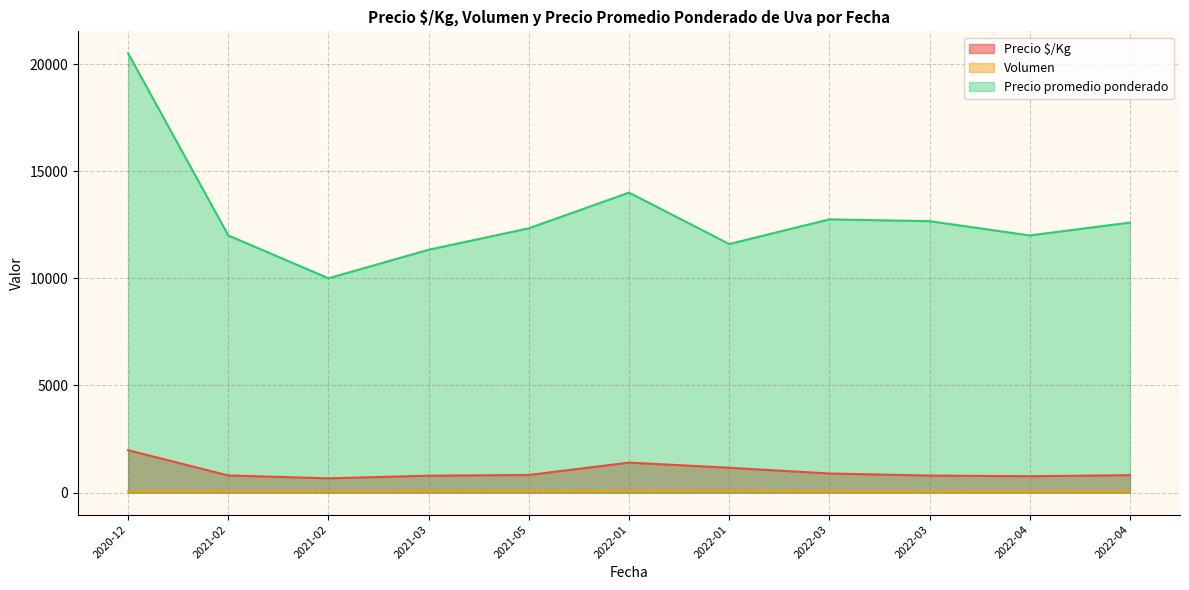

True or false: Precio promedio ponderado and Precio $/Kg cross at least once.

False